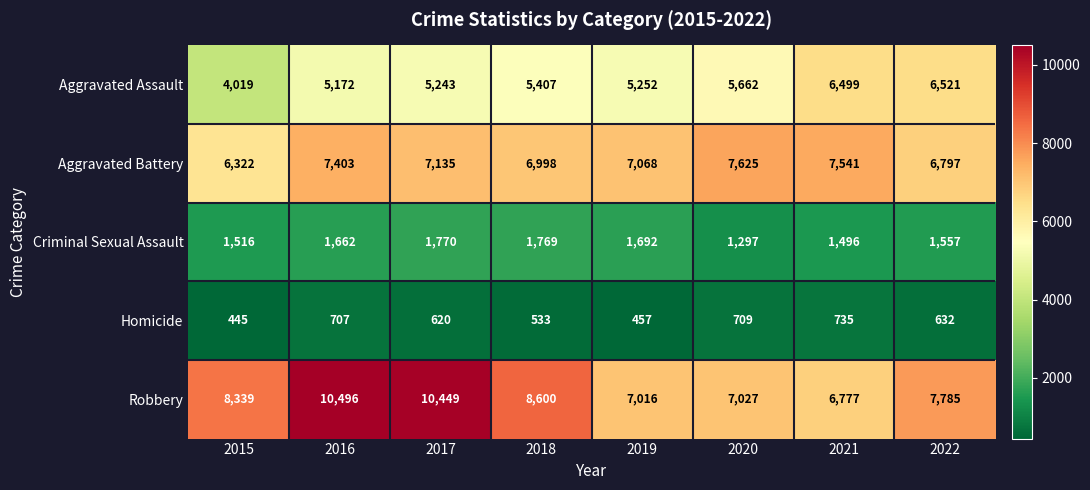

At how many categories does at least one series exceed 1627?

8